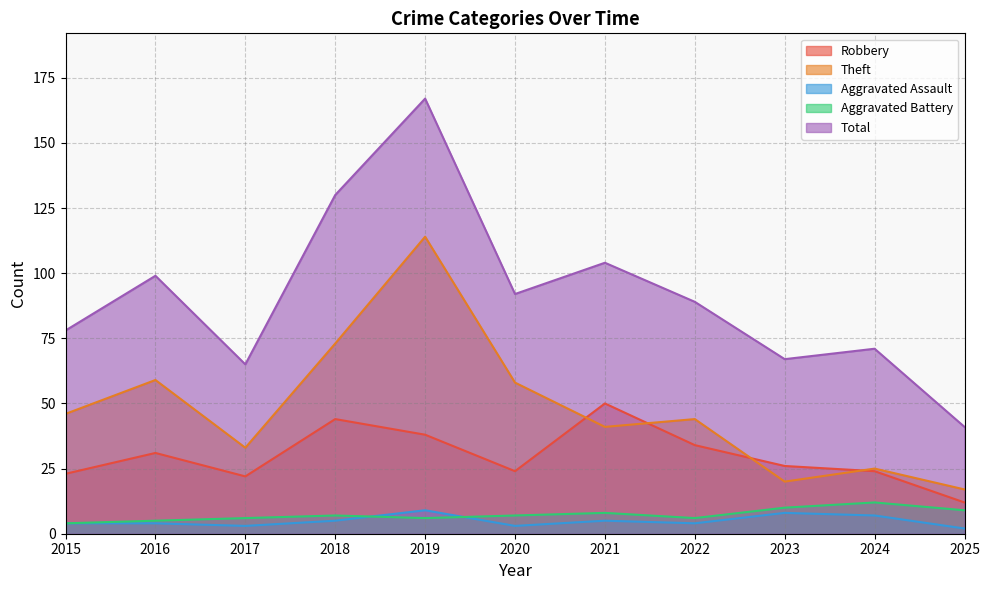

What is the difference between the highest and lowest values at 2025?

39